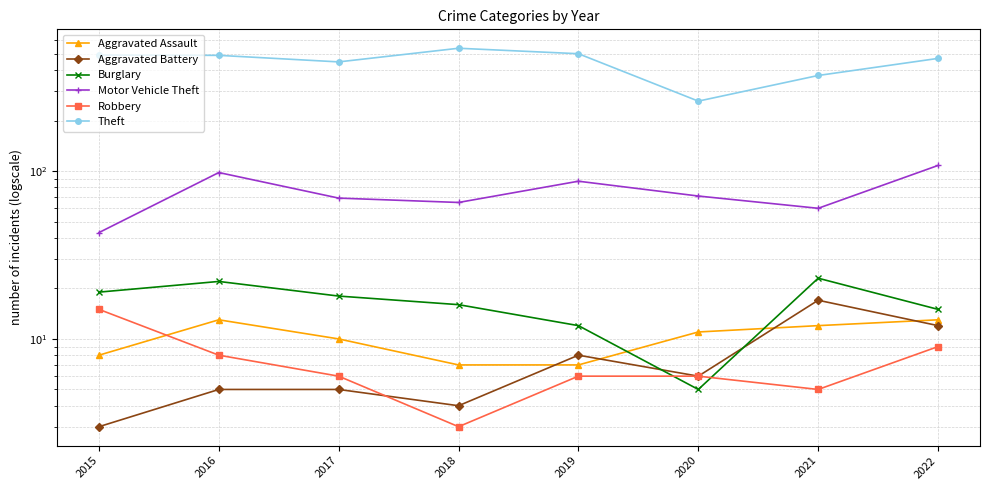

How many times do Aggravated Assault and Burglary cross each other?

2